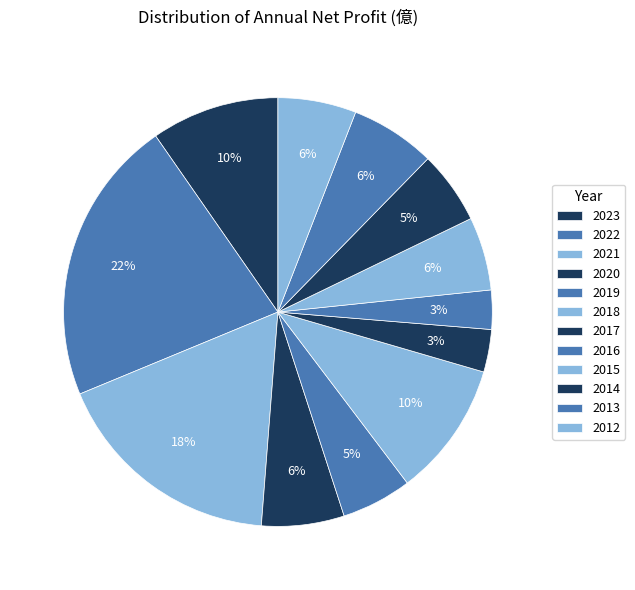

How many slices are in this pie chart?

12